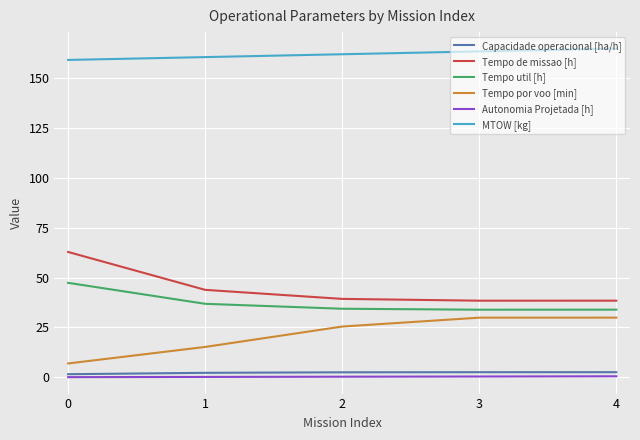

How many distinct data groups are displayed?

6